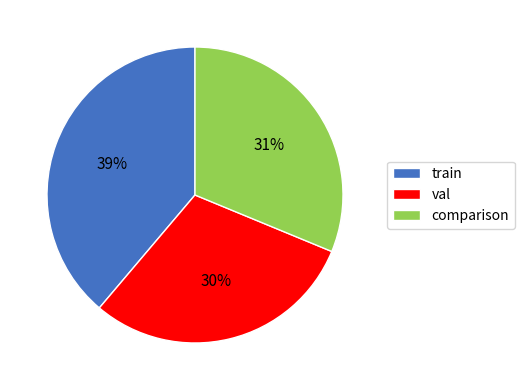

True or false: comparison accounts for 39% of the total.

False